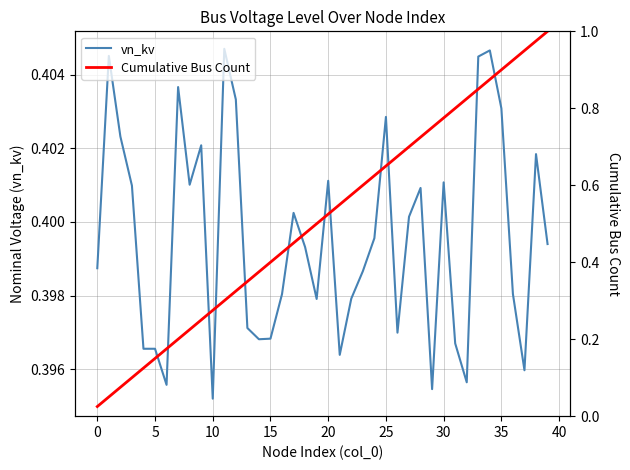

Reading left to right, list all the values displayed in this chart.

vn_kv: 0.4	0.4	0.4	0.4	0.4	0.4	0.4	0.4	0.4	0.4	0.4	0.4	0.4	0.4	0.4	0.4	0.4	0.4	0.4	0.4	0.4	0.4	0.4	0.4	0.4	0.4	0.4	0.4	0.4	0.4	0.4	0.4	0.4	0.4	0.4	0.4	0.4	0.4	0.4	0.4
Cumulative Bus Count: 0.0	0.1	0.1	0.1	0.1	0.1	0.2	0.2	0.2	0.2	0.3	0.3	0.3	0.3	0.4	0.4	0.4	0.5	0.5	0.5	0.5	0.6	0.6	0.6	0.6	0.7	0.7	0.7	0.7	0.8	0.8	0.8	0.8	0.8	0.9	0.9	0.9	0.9	1.0	1.0